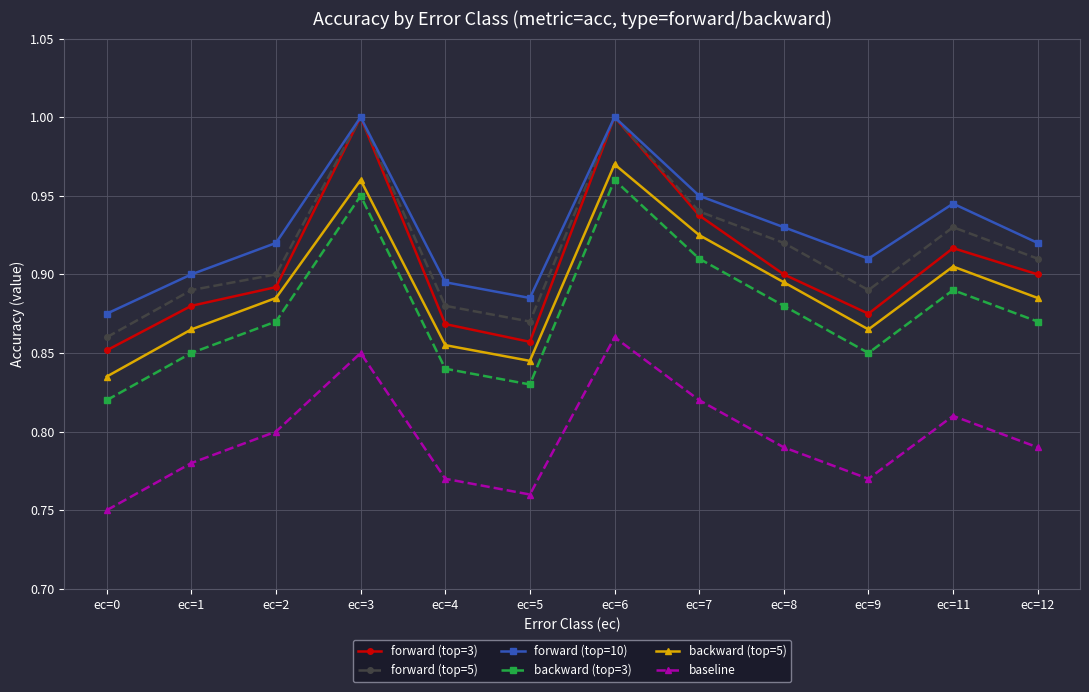

In forward (top=10), how many points are higher than both neighbors (excluding endpoints)?

3